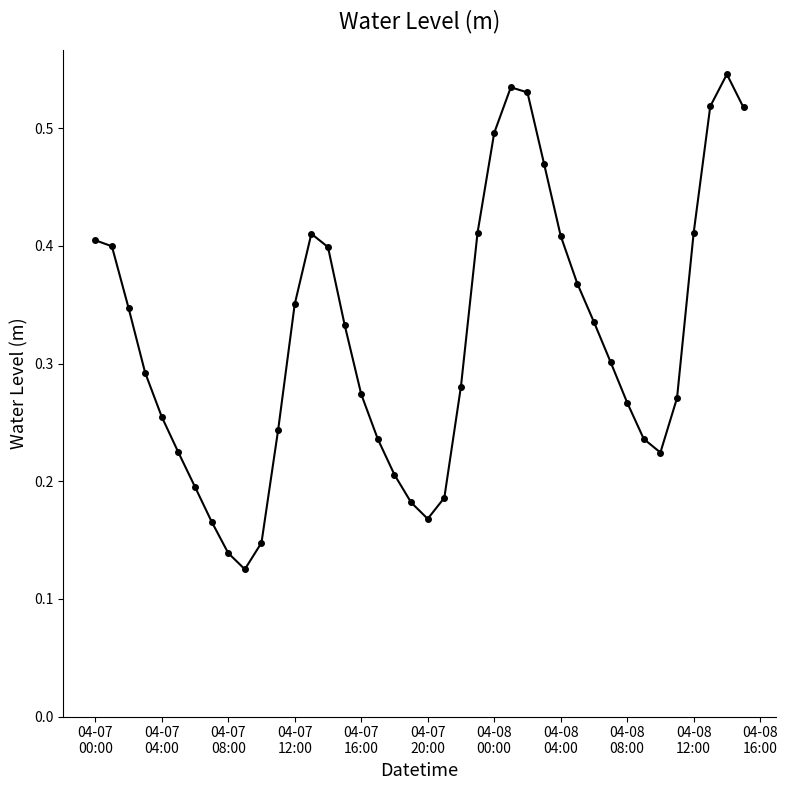

How many points are lower than both their immediate neighbors (excluding endpoints)?

3